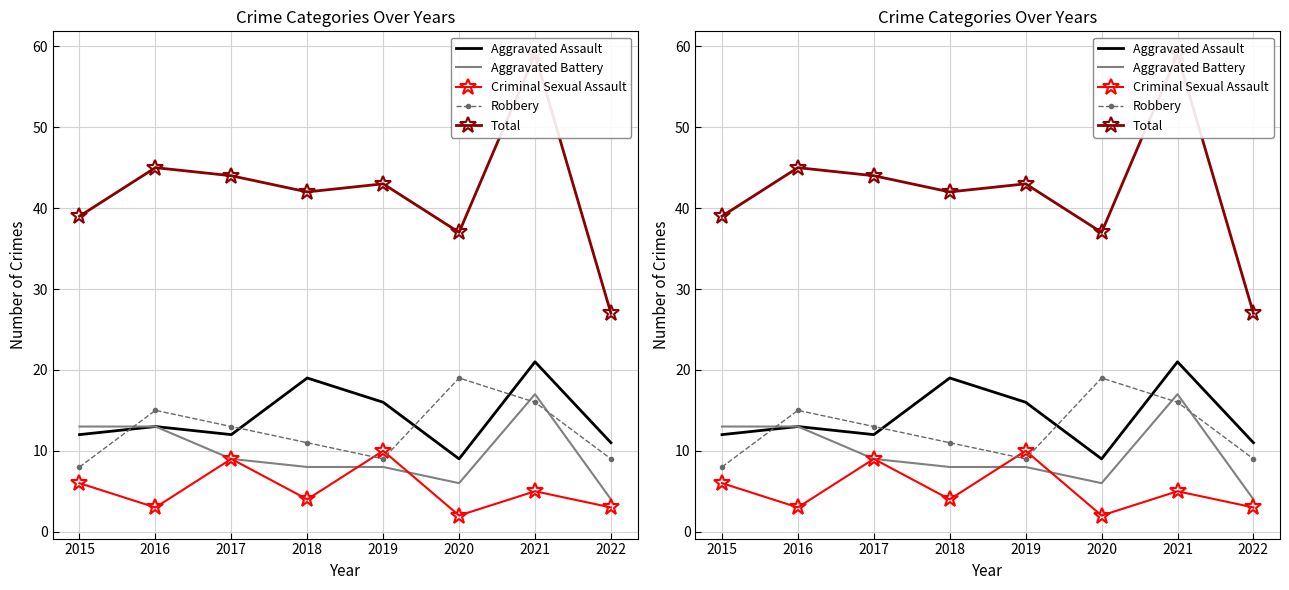

What are all the series names shown in the legend?

Aggravated Assault, Aggravated Battery, Criminal Sexual Assault, Robbery, Total